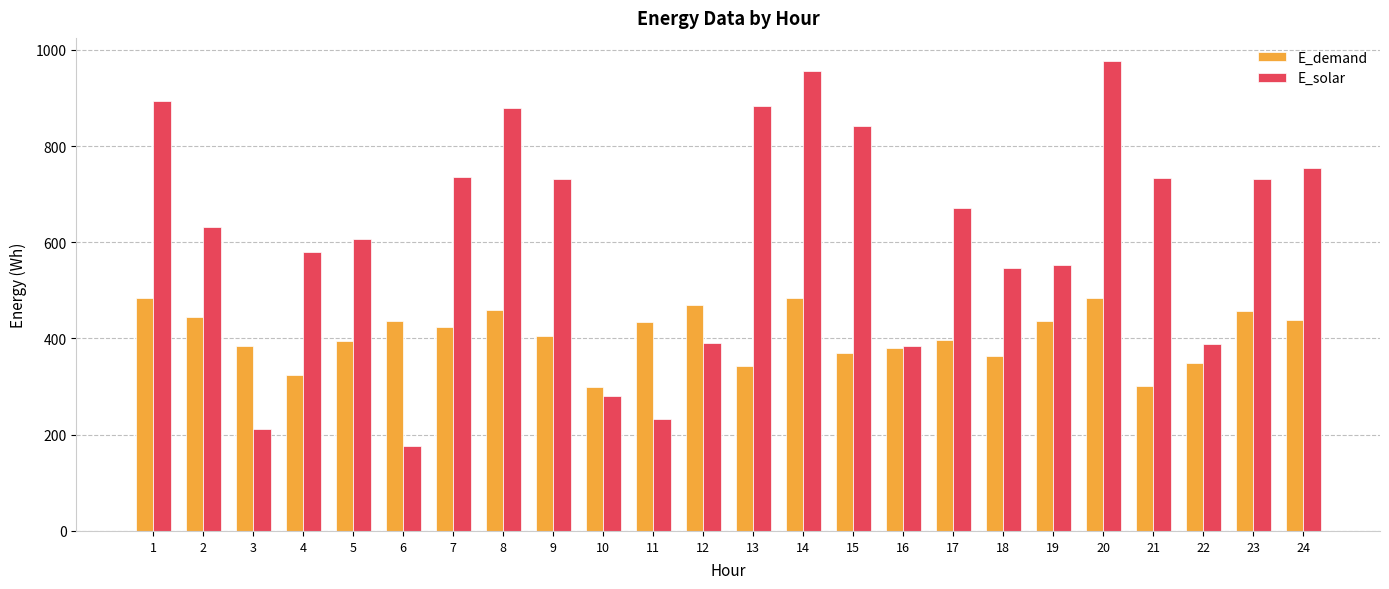

What is the average value of the E_demand series?

407